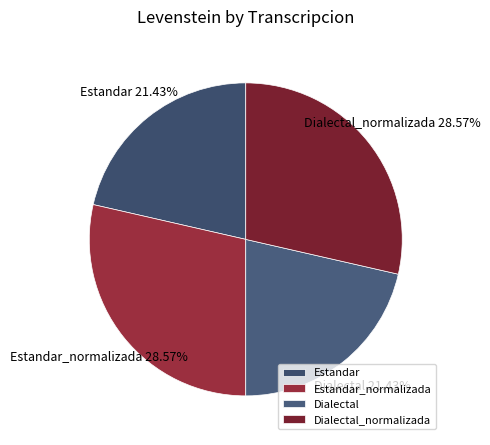

Which has a higher value, Estandar or Estandar_normalizada?

Estandar_normalizada